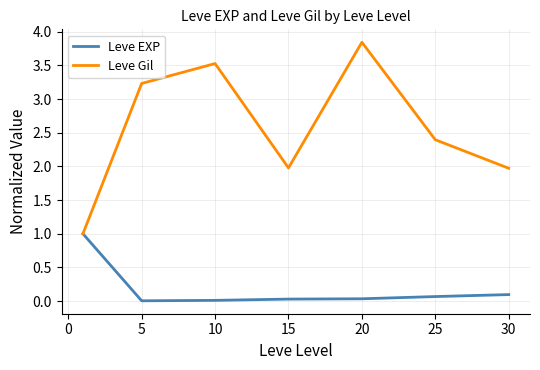

Rank the series by their average value, from highest to lowest.

Leve Gil, Leve EXP